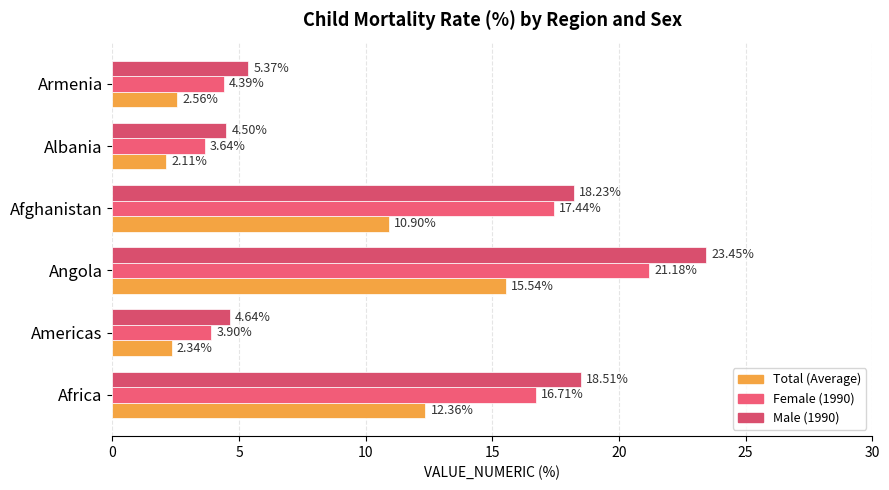

What are all the series names shown in the legend?

Total (Average), Female (1990), Male (1990)